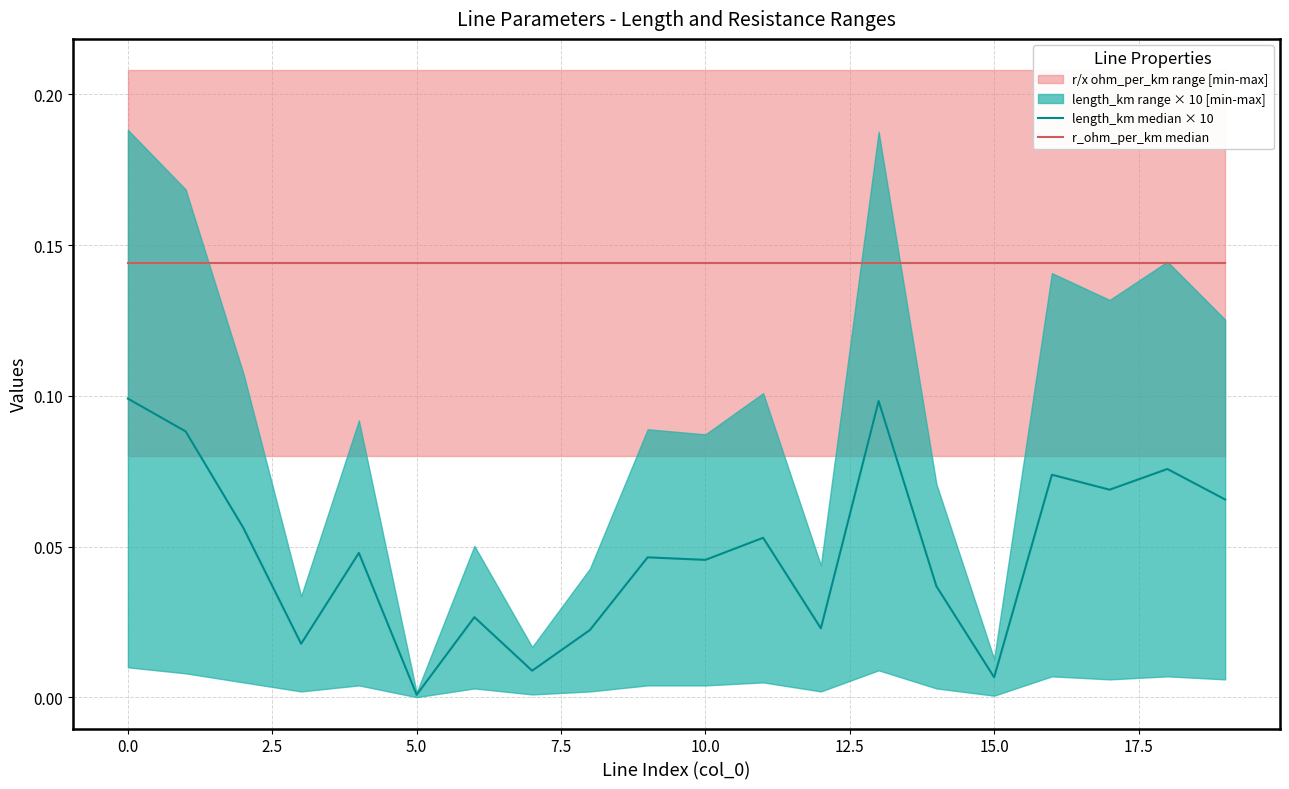

What is the spread (max minus min) of values at 5.0?

0.1